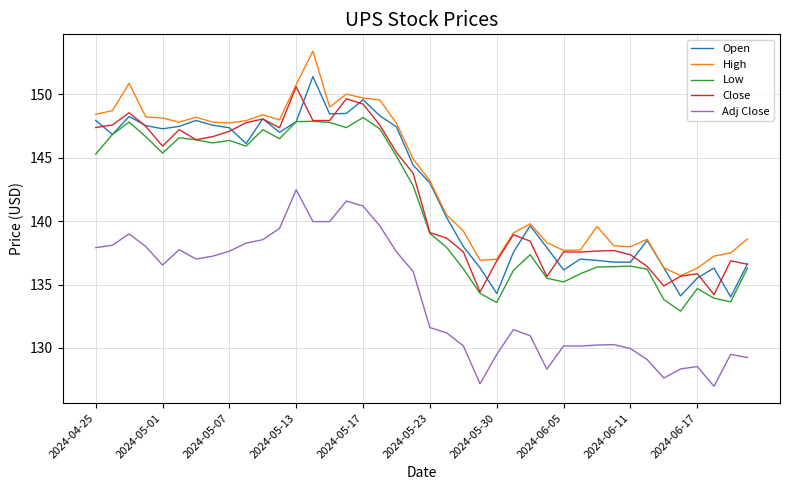

What is the lowest value of the Open series?

134.0